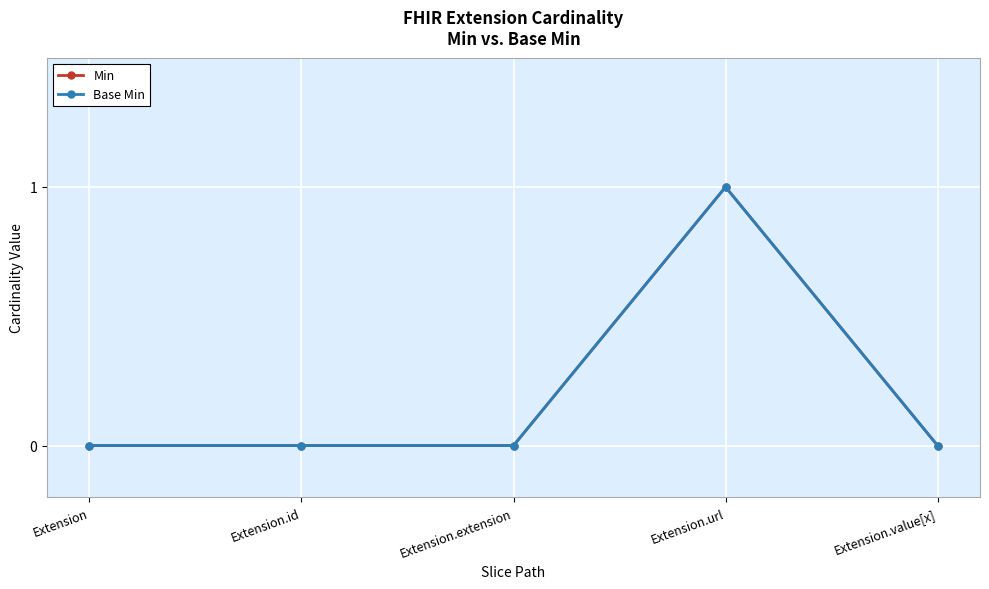

What is the difference between the maximum and minimum values in the Base Min series?

1